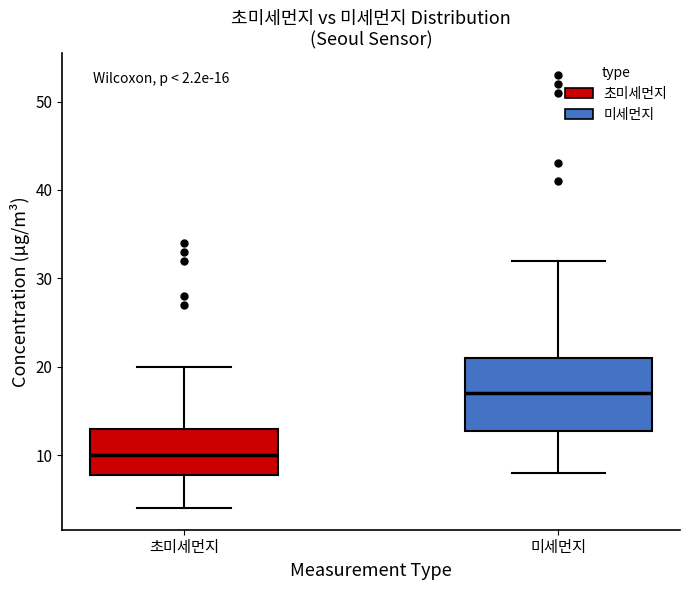

Which box's median line is the highest?

미세먼지